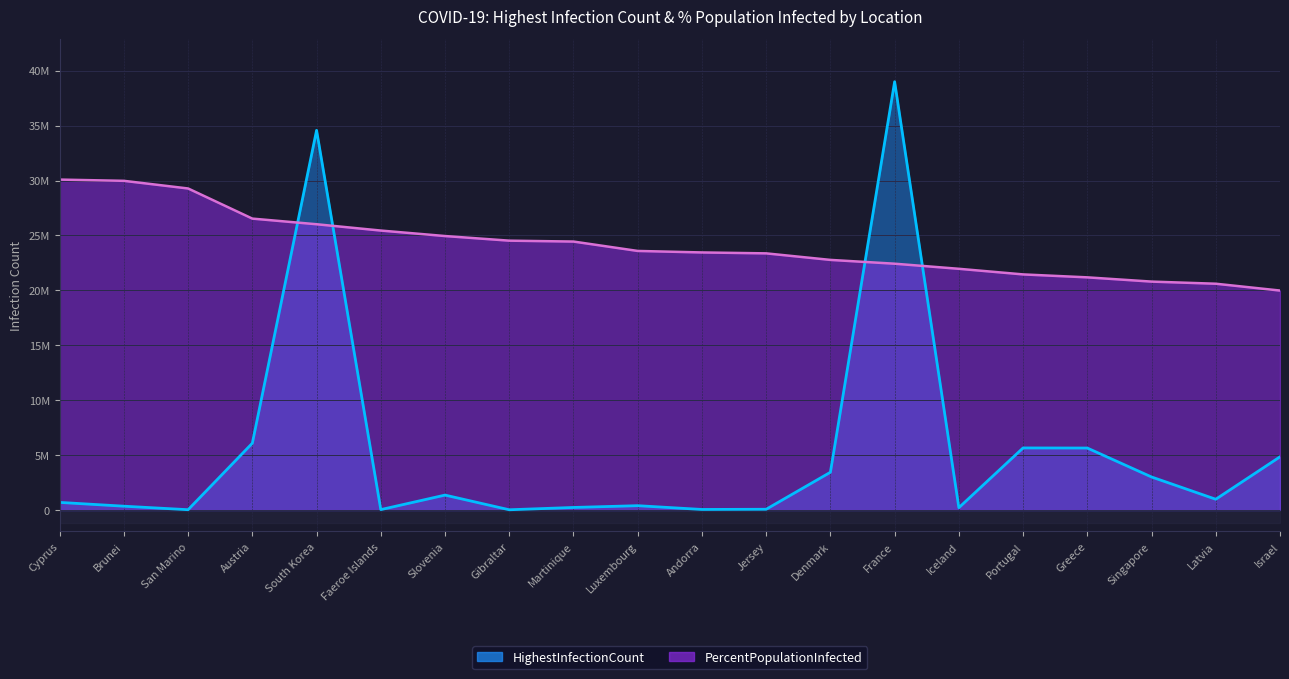

Is it true that HighestInfectionCount equals 66391.0 at Jersey?

True